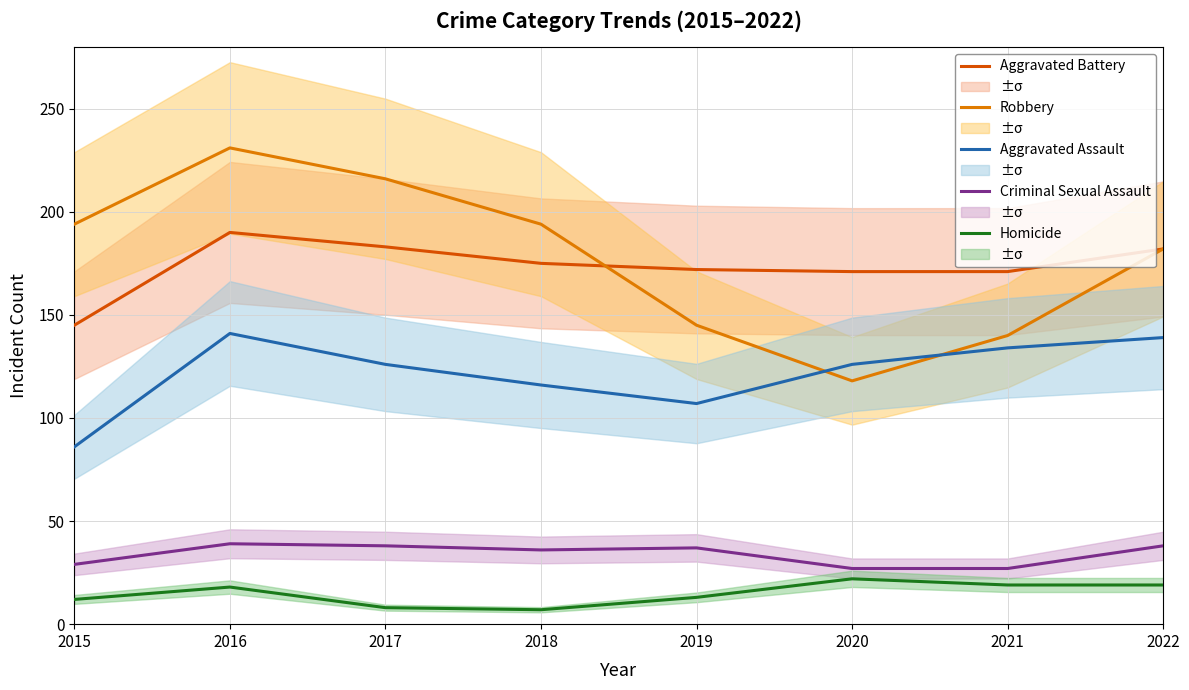

The value of Aggravated Battery at 2018 is 175. True or false?

True